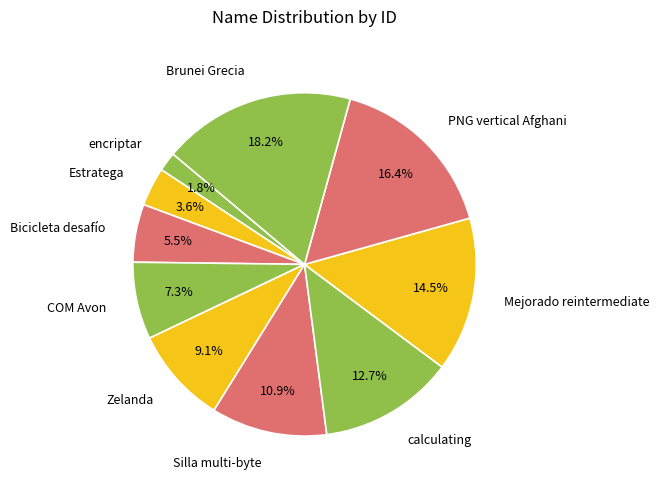

What is the smallest slice in the pie chart?

encriptar